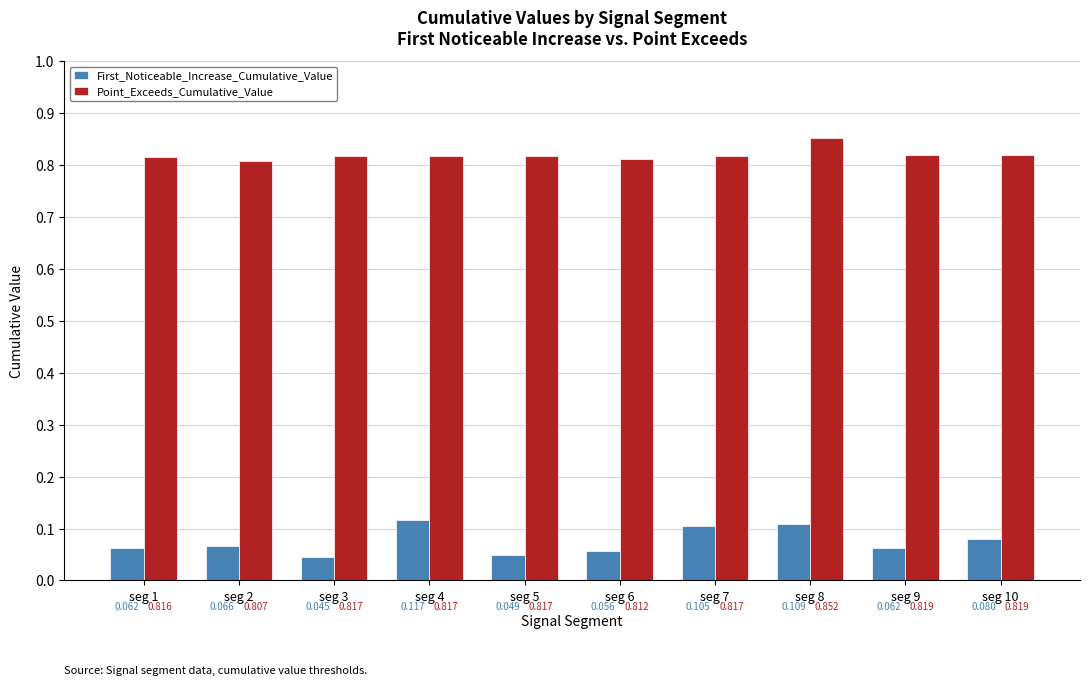

Between seg 2 and seg 5, which series saw the biggest shift?

First_Noticeable_Increase_Cumulative_Value